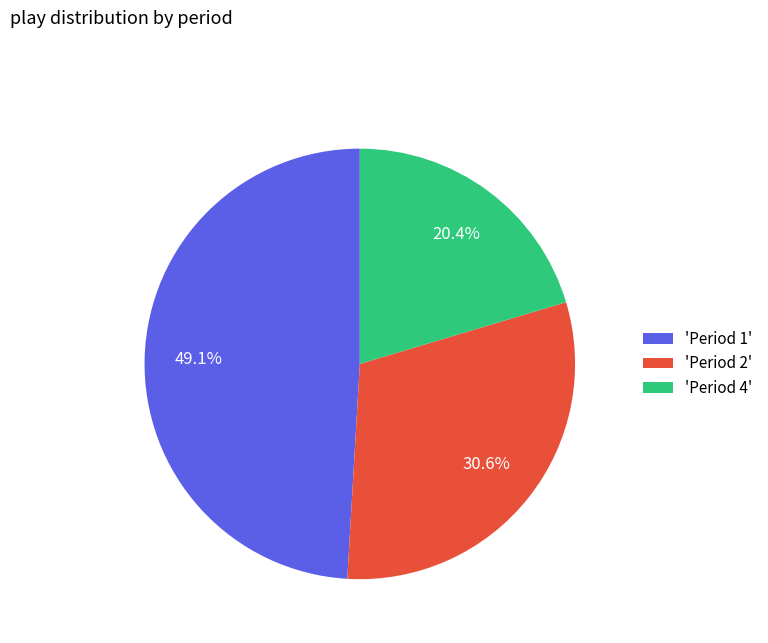

Does 'Period 4' account for over 50% of the chart?

No